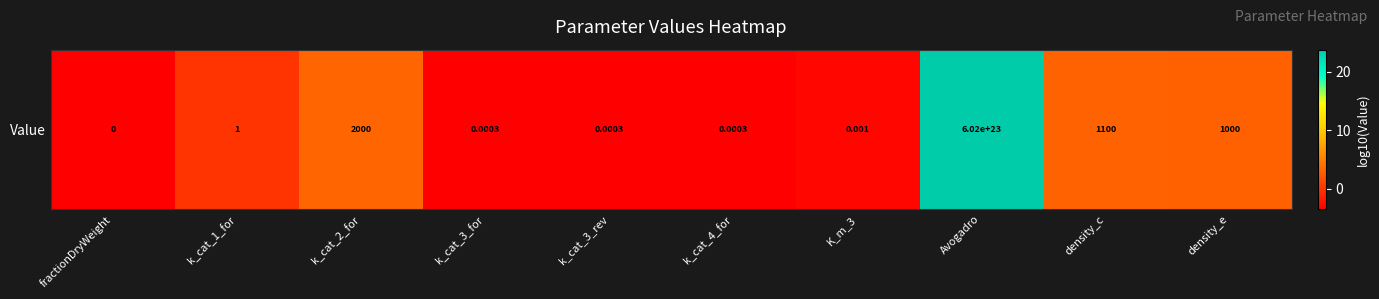

Reading left to right, transcribe all the data shown in this chart.

fractionDryWeight=-3.5	k_cat_1_for=0.0	k_cat_2_for=3.3	k_cat_3_for=-3.5	k_cat_3_rev=-3.5	k_cat_4_for=-3.5	K_m_3=-3.0	Avogadro=23.8	density_c=3.0	density_e=3.0